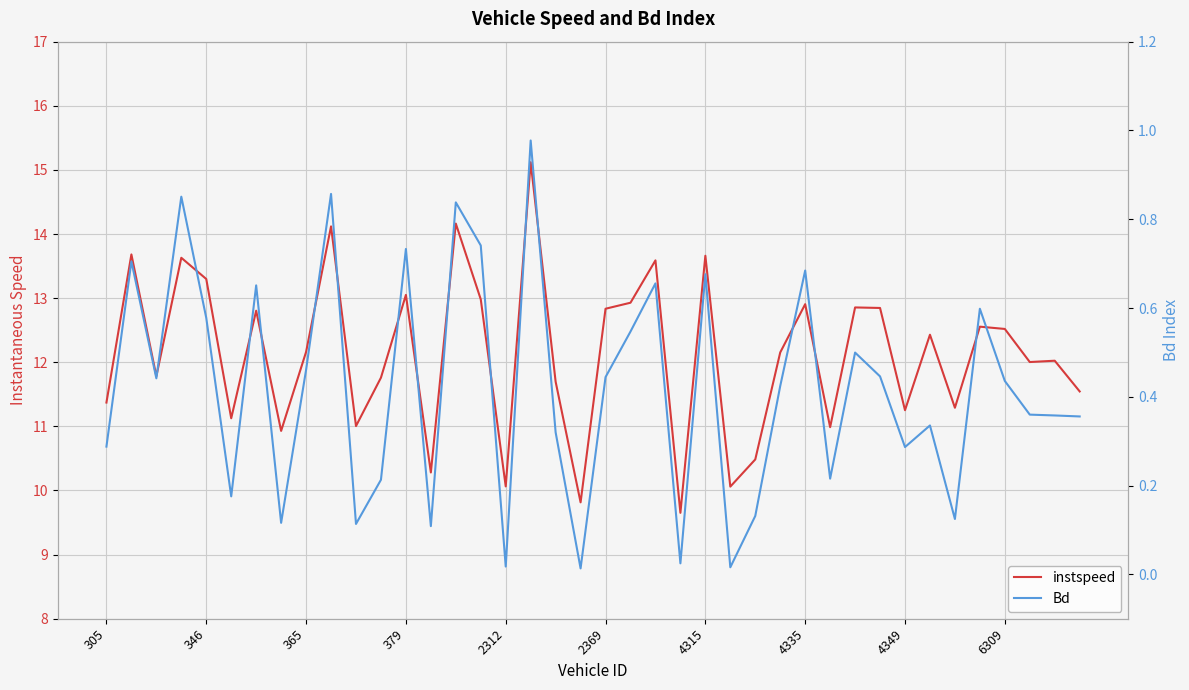

True or false: instspeed and Bd intersect in this chart.

False